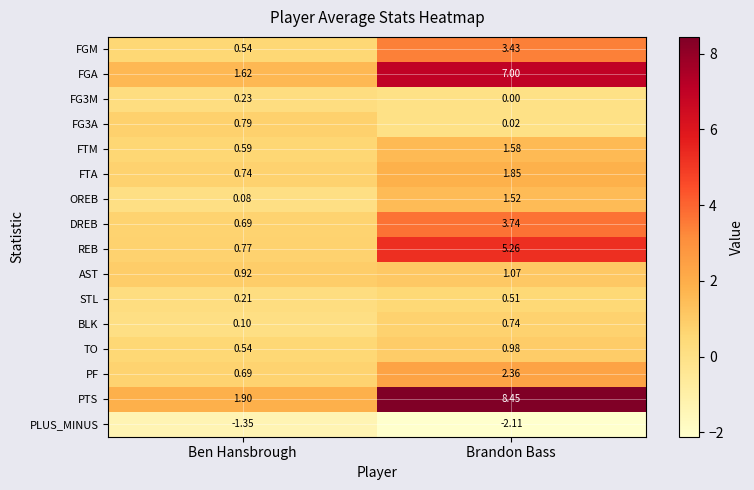

Which series changed the most between Ben Hansbrough and Brandon Bass?

PTS